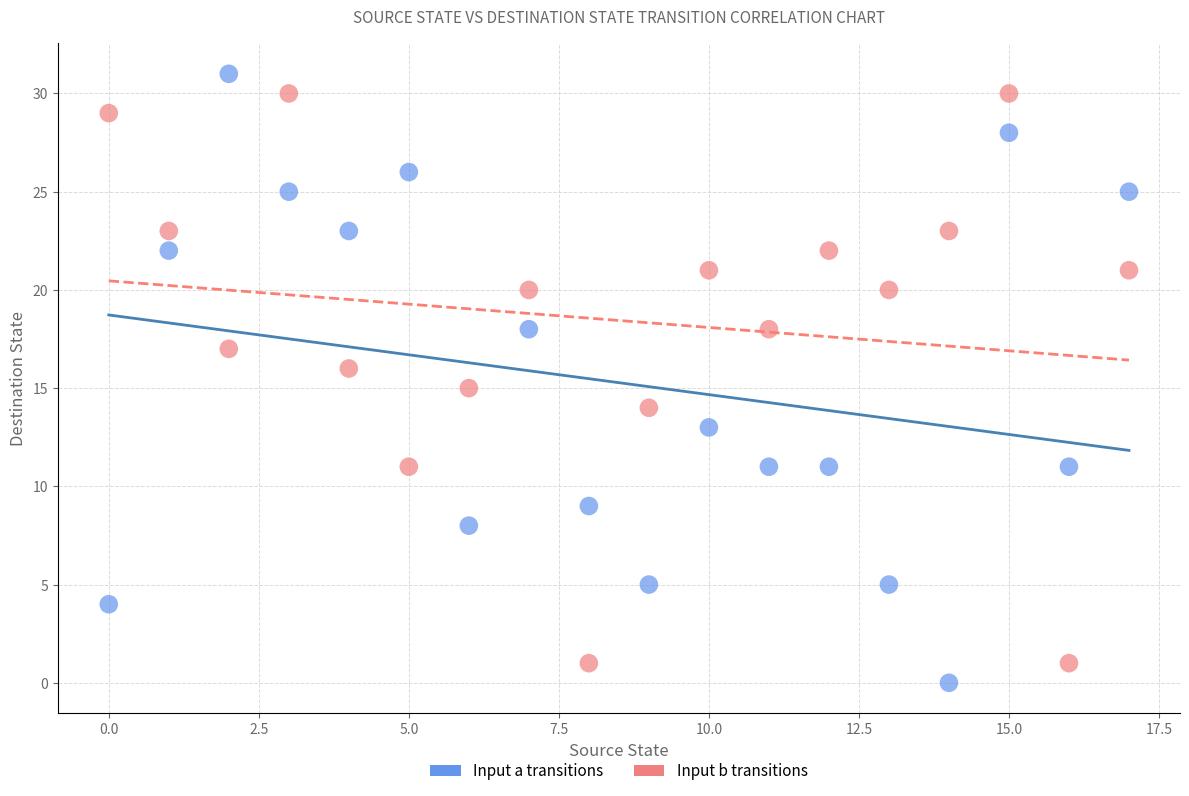

How many points are shown in the scatter plot?

36